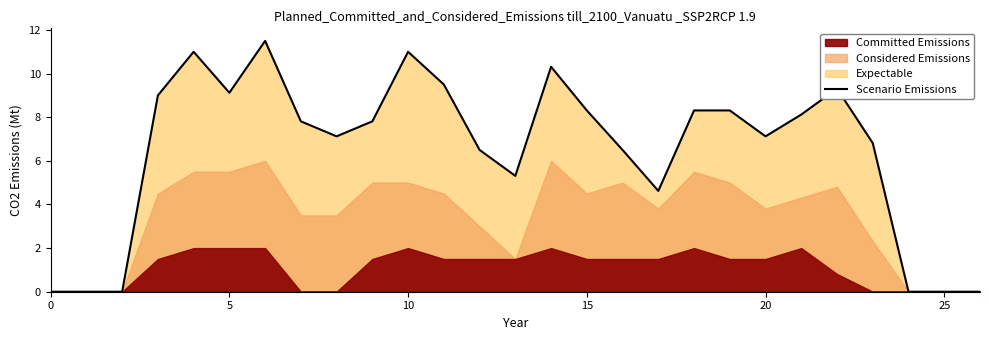

Reading left to right, what are all the values shown in this chart?

0.0	0.0	0.0	9.0	11.0	9.1	11.5	7.8	7.1	7.8	11.0	9.5	6.5	5.3	10.3	8.3	6.5	4.6	8.3	8.3	7.1	8.1	9.3	6.8	0.0	0.0	0.0